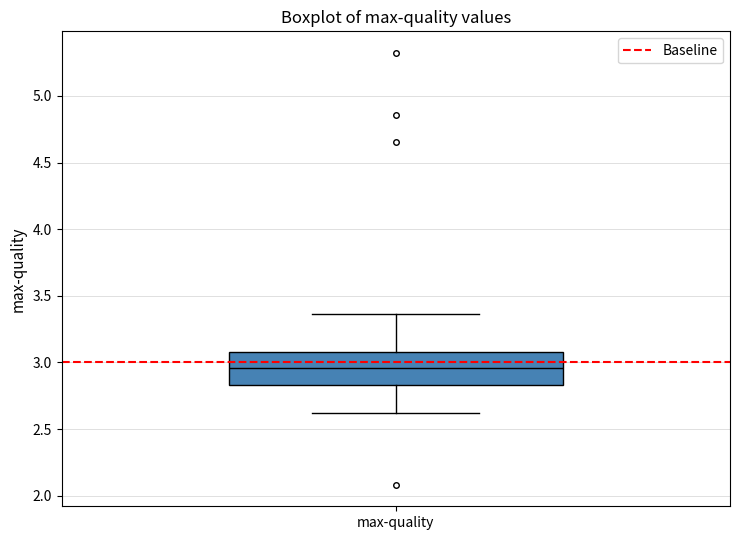

Transcribe this box plot: give where the median line is, the range the box spans, and where the two whiskers end, as read against the y-axis. The values are not printed on the chart, so give them approximately, as read against the axis.

median 2.95, box 2.85 to 3.10, whiskers 2.60 to 3.35